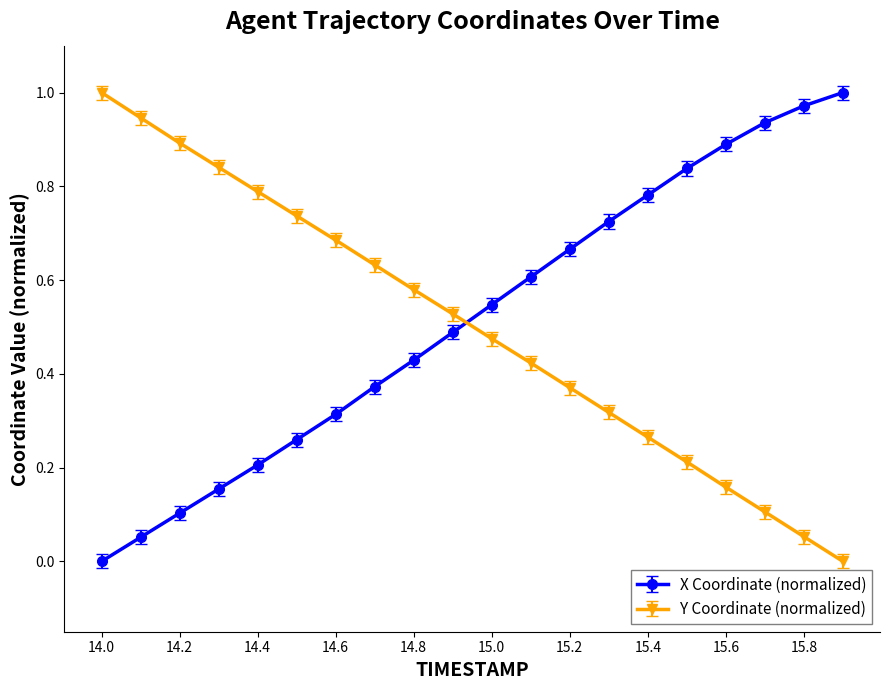

What is the sum of all Y Coordinate (normalized) values?

10.0